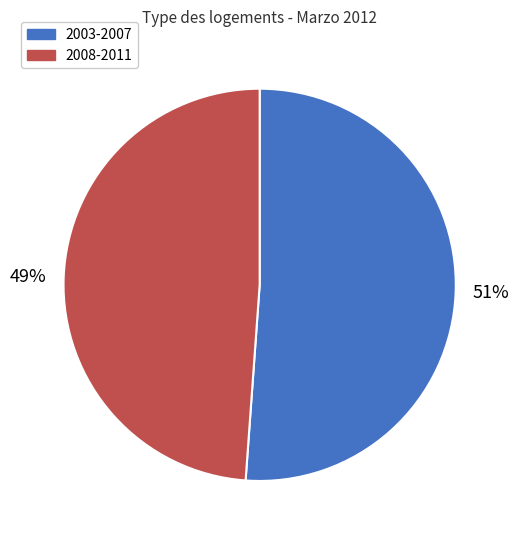

To the nearest percent, what is the difference between the largest and smallest slice percentages?

2%